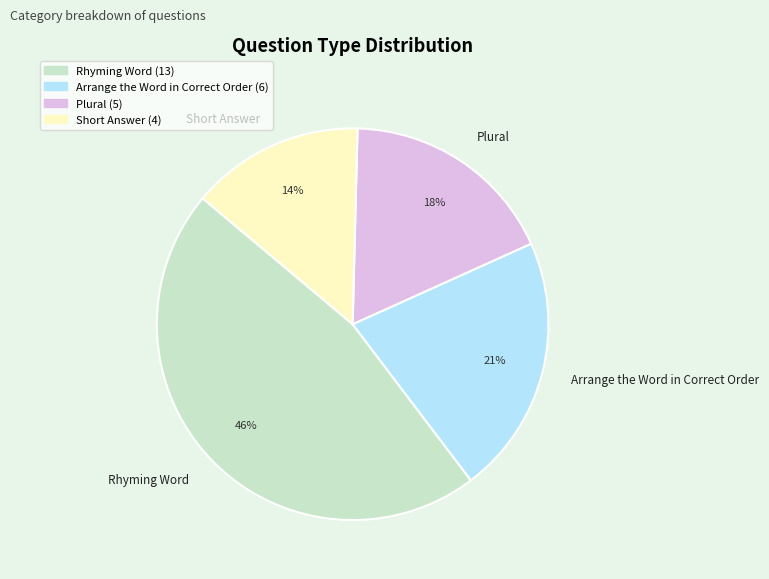

Rank the categories by value from highest to lowest.

Rhyming Word, Arrange the Word in Correct Order, Plural, Short Answer